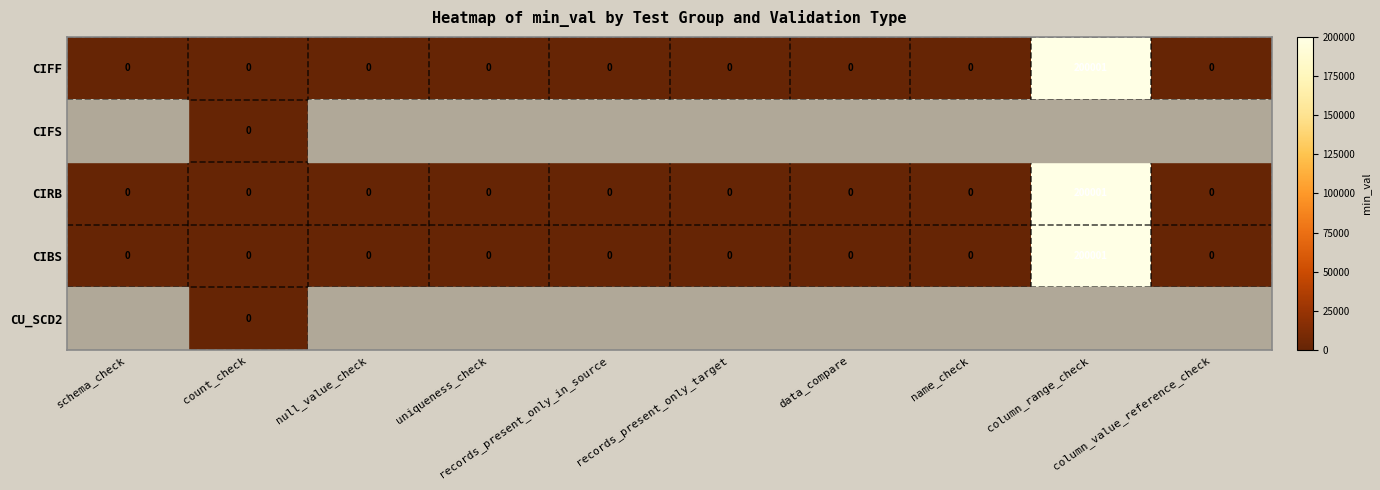

What is the difference between the maximum and second lowest values in the CIBS series?

200001